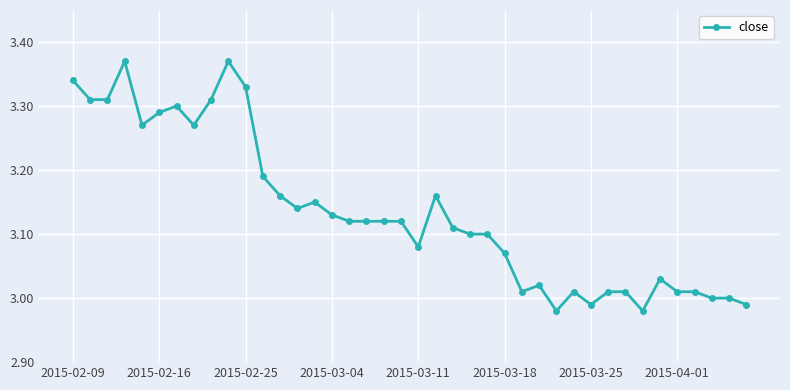

How many lines are shown in the chart?

1